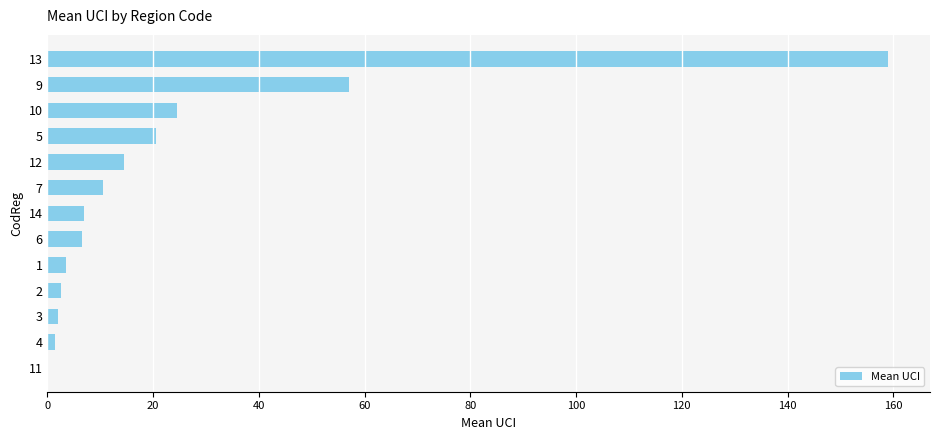

At which category does the chart reach its peak across all series?

13